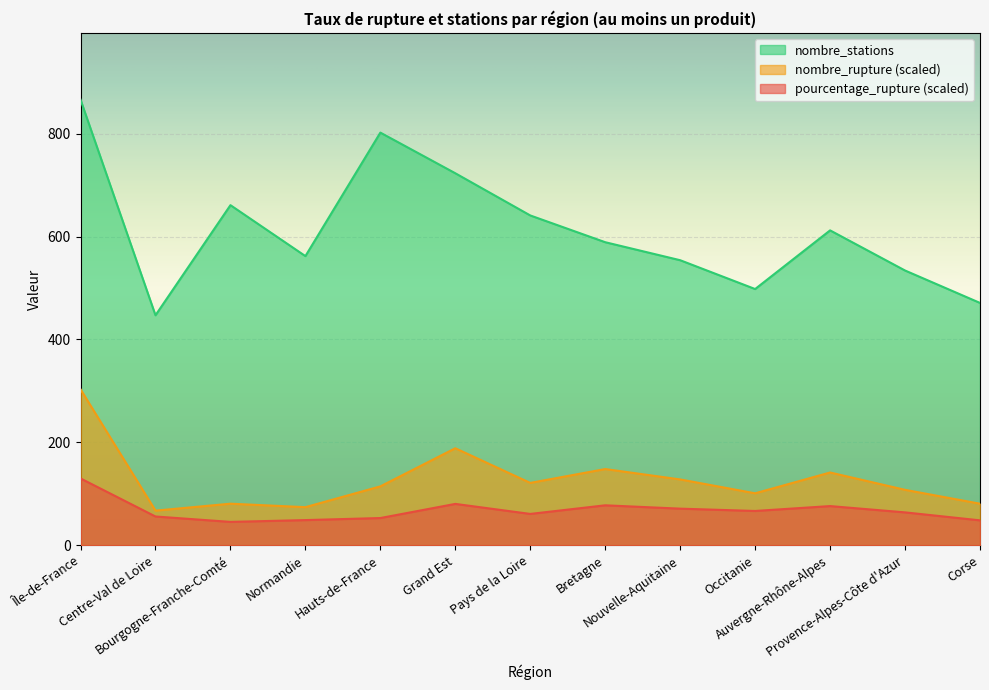

Where is pourcentage_rupture nearest to the value 87?

Grand Est